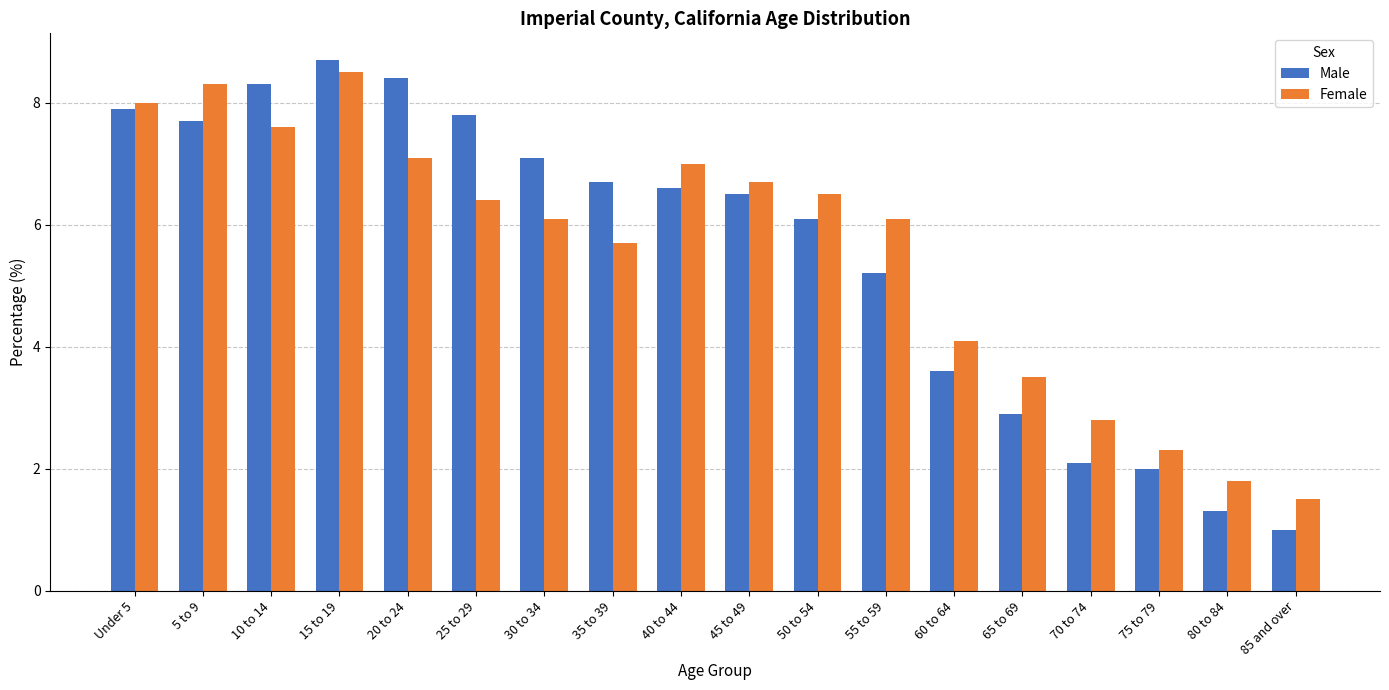

Reading left to right, list all the values displayed in this chart.

Male: 7.9	7.7	8.3	8.7	8.4	7.8	7.1	6.7	6.6	6.5	6.1	5.2	3.6	2.9	2.1	2.0	1.3	1.0
Female: 8.0	8.3	7.6	8.5	7.1	6.4	6.1	5.7	7.0	6.7	6.5	6.1	4.1	3.5	2.8	2.3	1.8	1.5